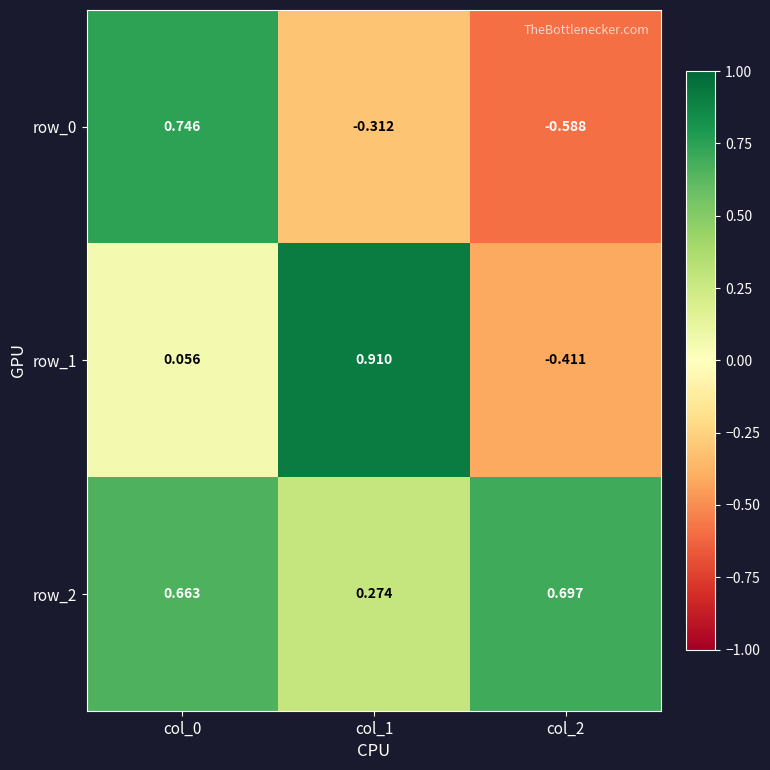

Is the value of row_0 at col_2 greater than the value of row_2 at col_2?

No